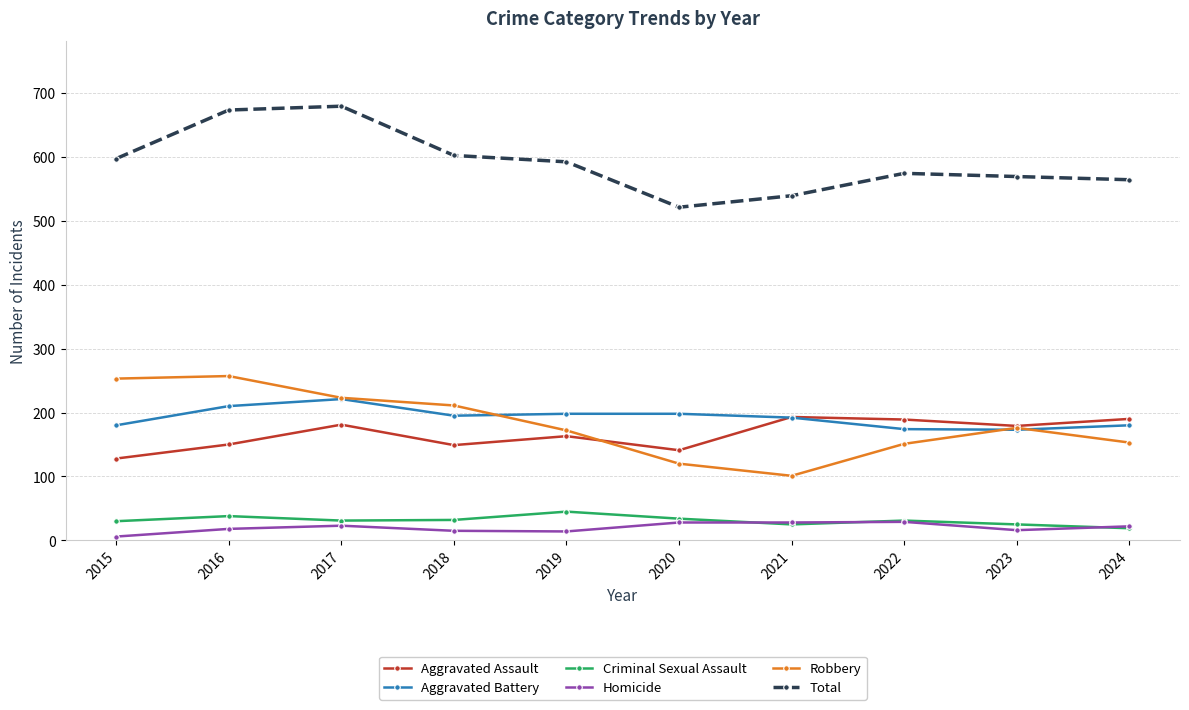

What is the sum of all Homicide values?

199